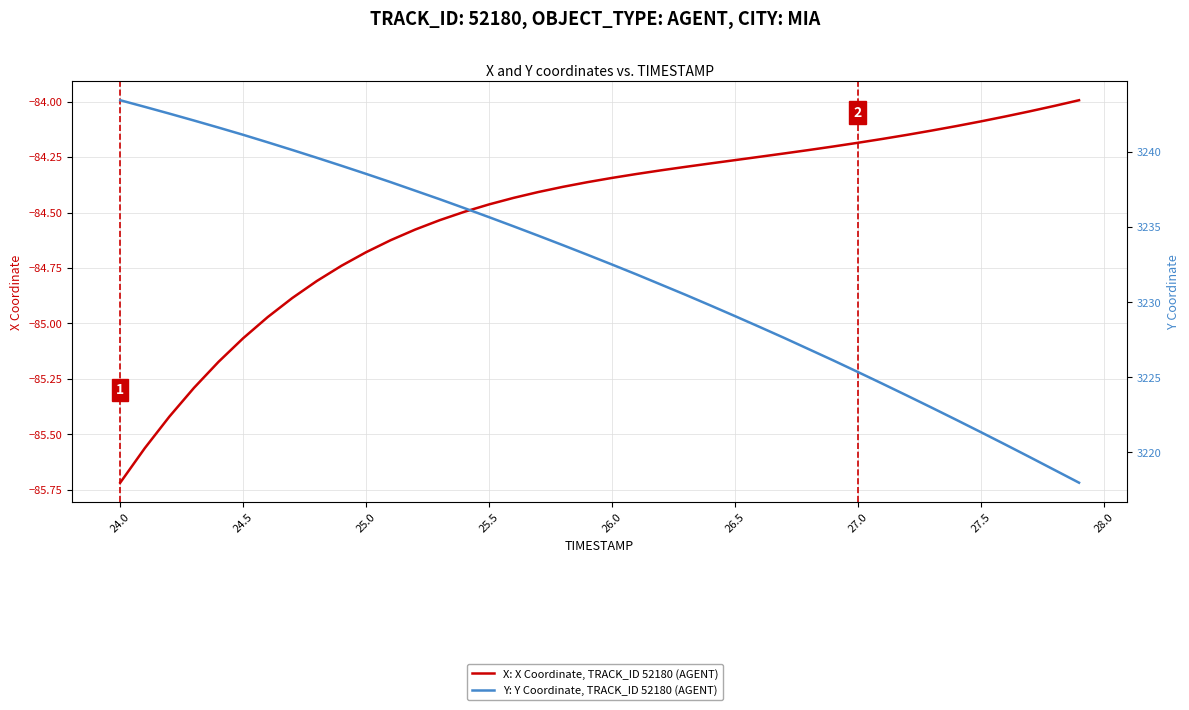

What is the maximum value for X: X Coordinate, TRACK_ID 52180 (AGENT)?

-84.0